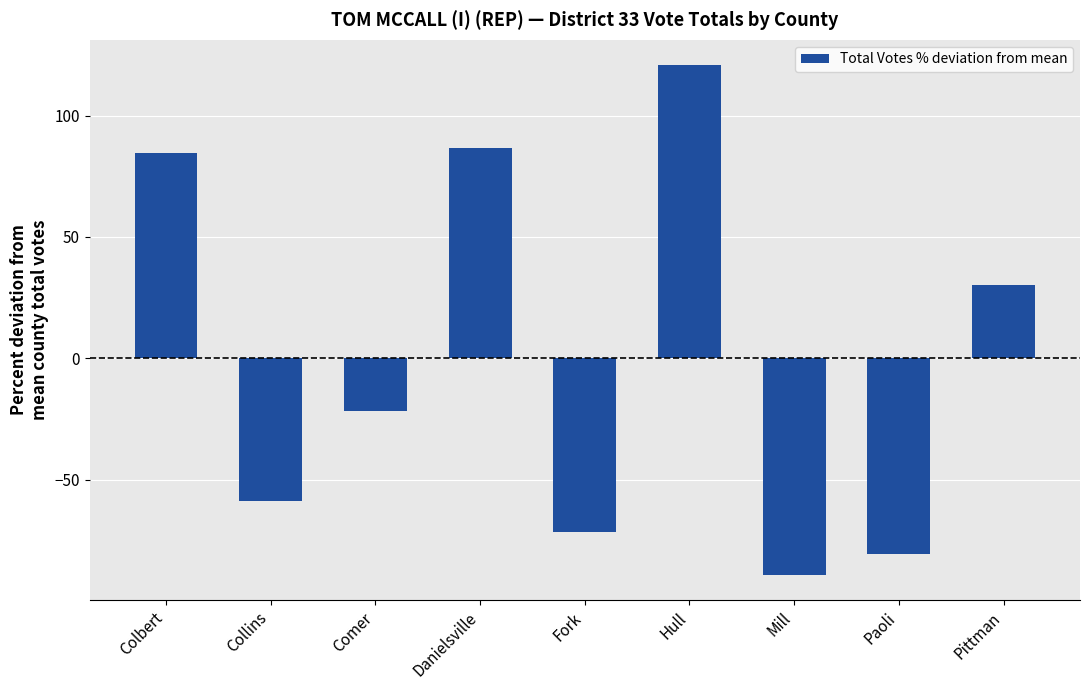

List the labels in order of value, largest first.

Hull, Danielsville, Colbert, Pittman, Comer, Collins, Fork, Paoli, Mill